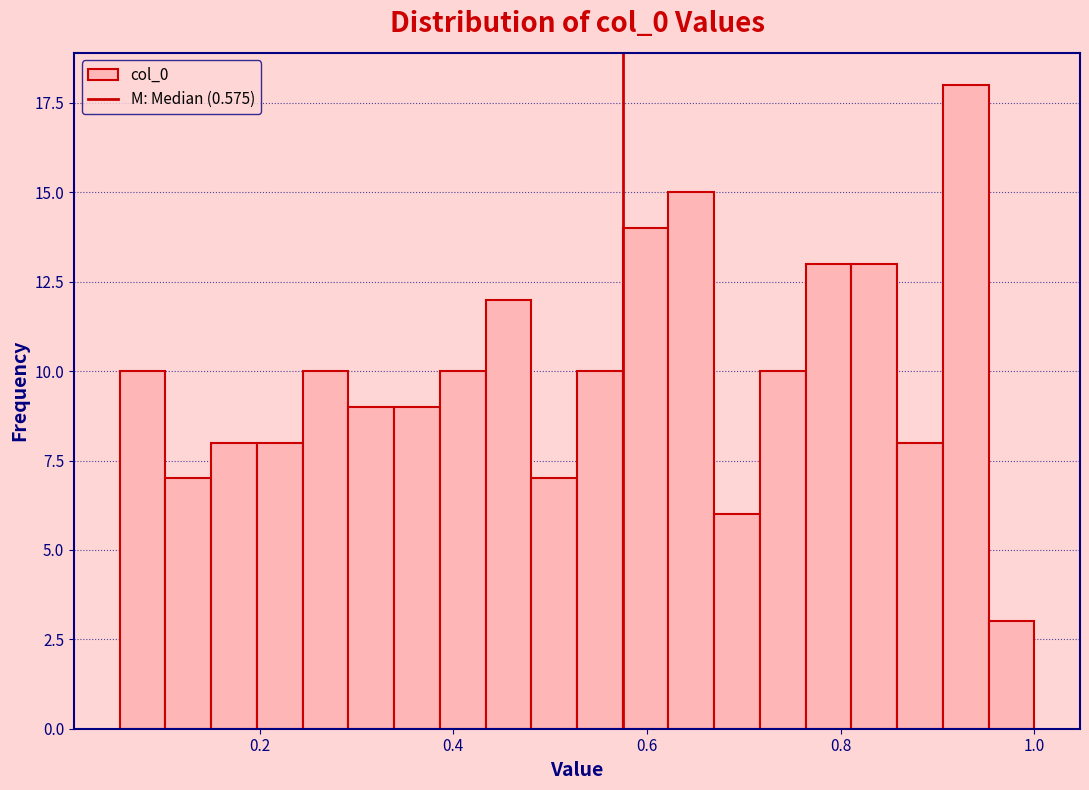

Read against the x-axis, roughly where is the centre of the tallest bar?

0.92